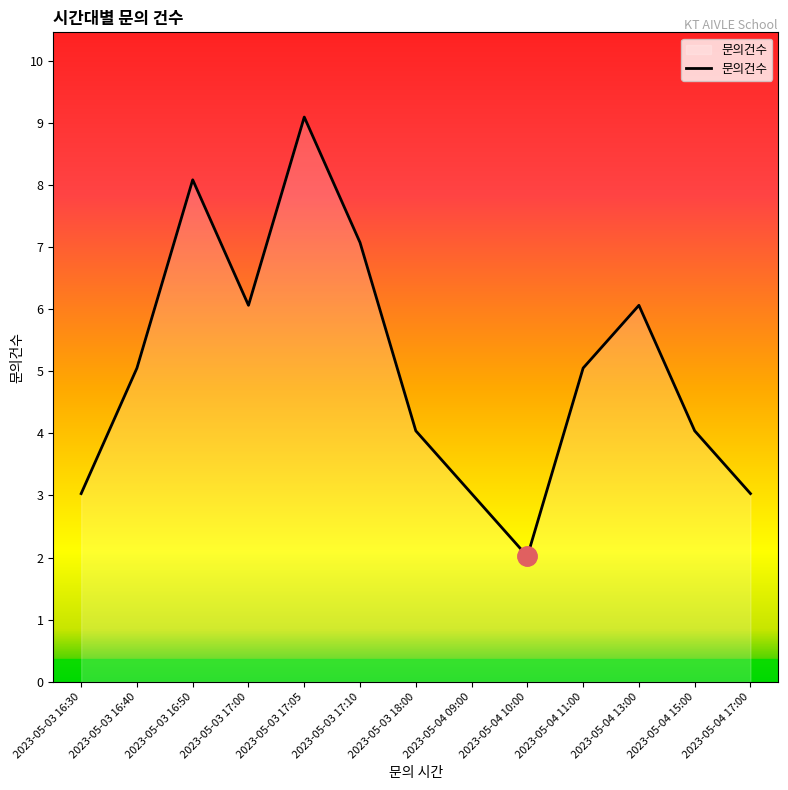

At which category does the chart reach its minimum across all series?

2023-05-04 10:00